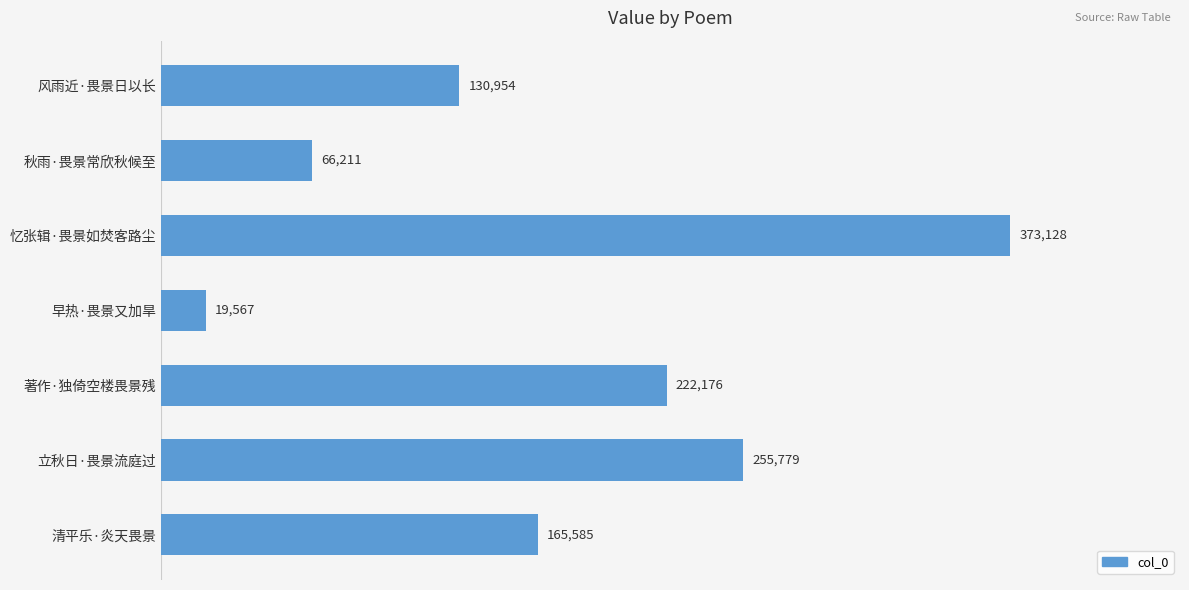

List the labels in order of value, largest first.

忆张辑·畏景如焚客路尘, 立秋日·畏景流庭过, 著作·独倚空楼畏景残, 清平乐·炎天畏景, 风雨近·畏景日以长, 秋雨·畏景常欣秋候至, 早热·畏景又加旱